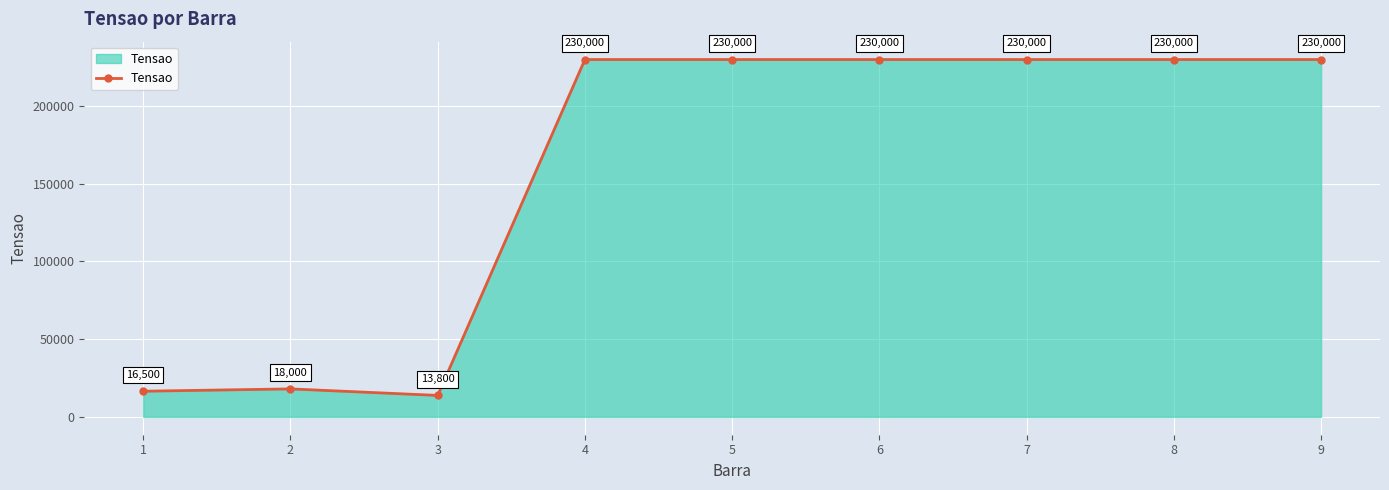

At which category does the chart reach its minimum across all series?

3